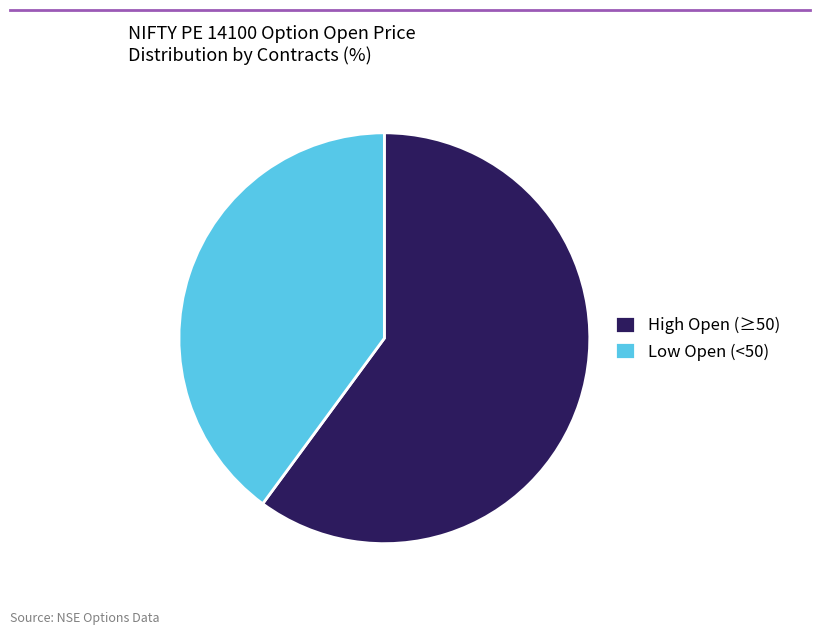

What is the largest slice in the pie chart?

High Open (≥50)